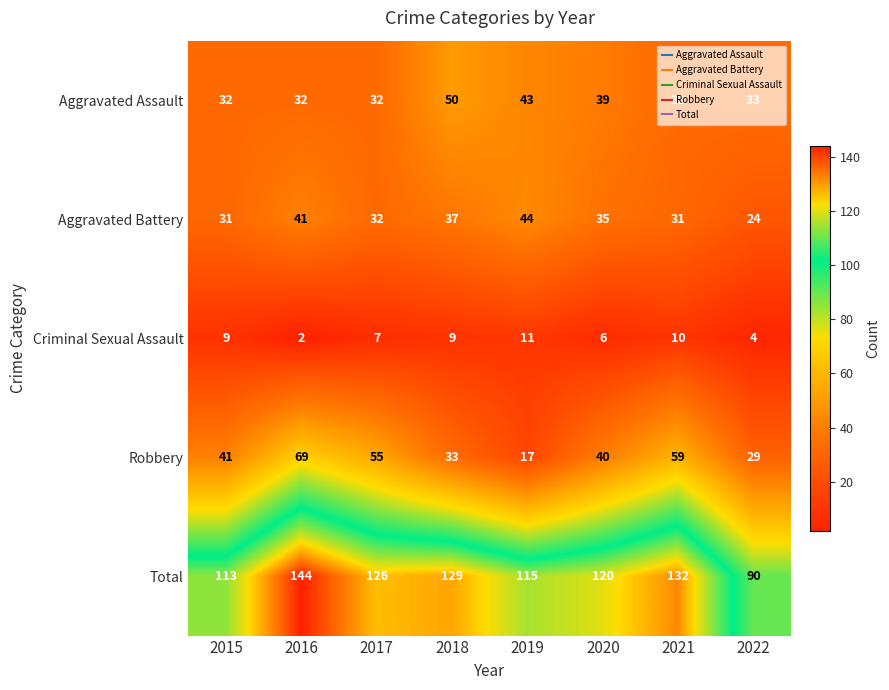

Is the value of Aggravated Assault at 2020 greater than the value of Criminal Sexual Assault at 2020?

Yes